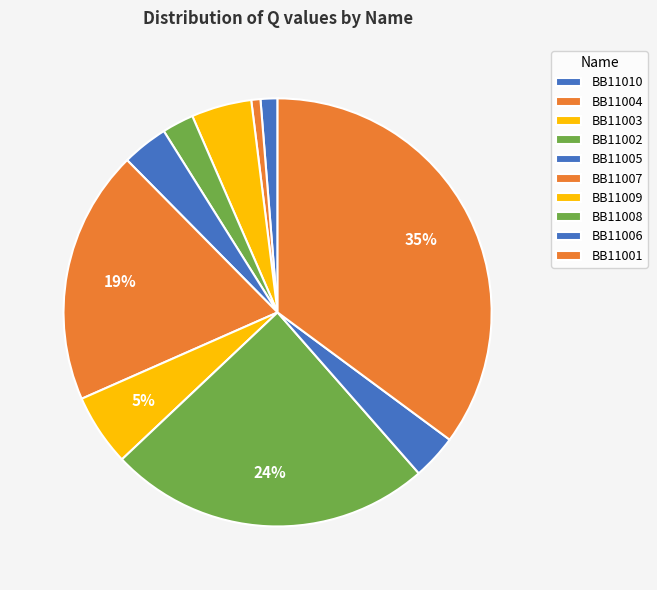

What is the largest slice in the pie chart?

BB11001